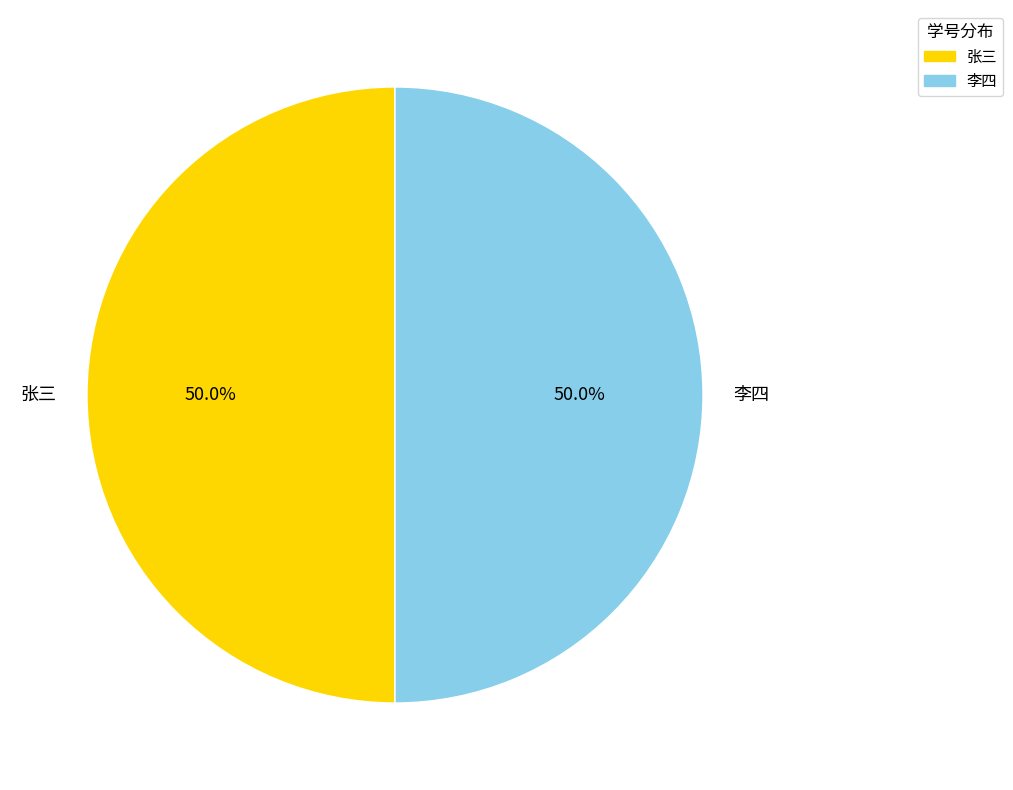

To the nearest percent, what portion does 张三 represent?

50%